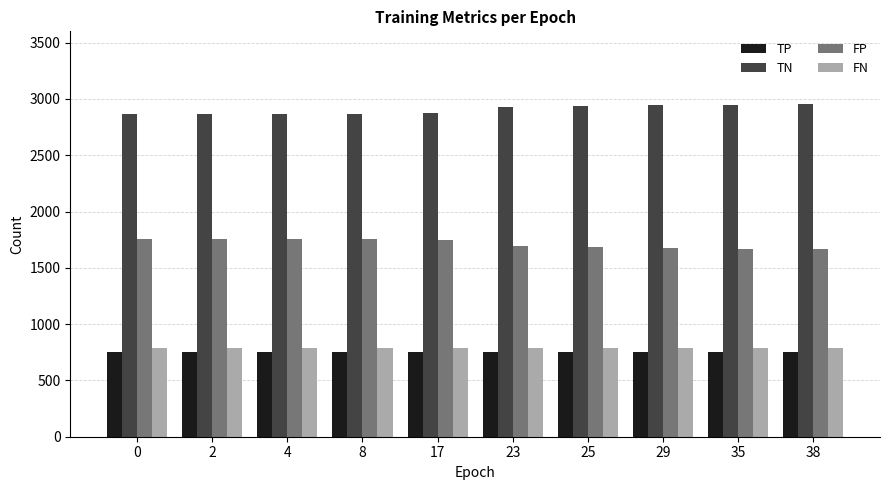

What are all the series names shown in the legend?

TP, TN, FP, FN